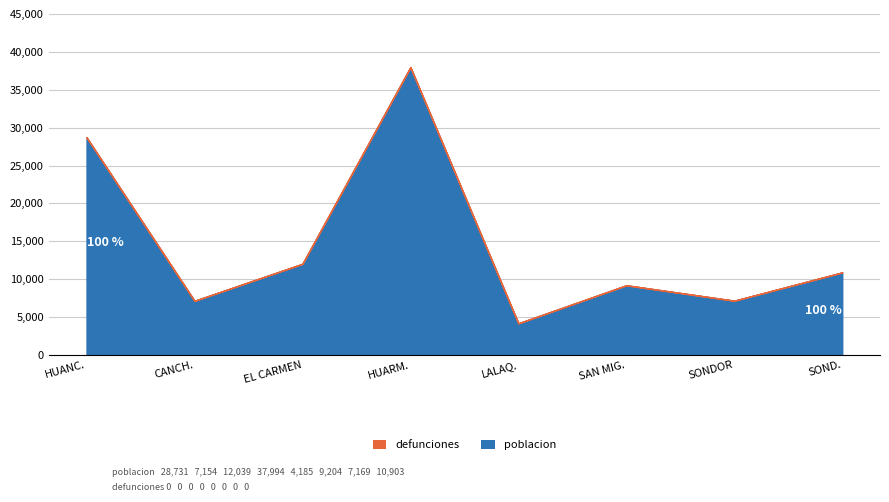

Which category has the highest value in the poblacion series?

HUARM.